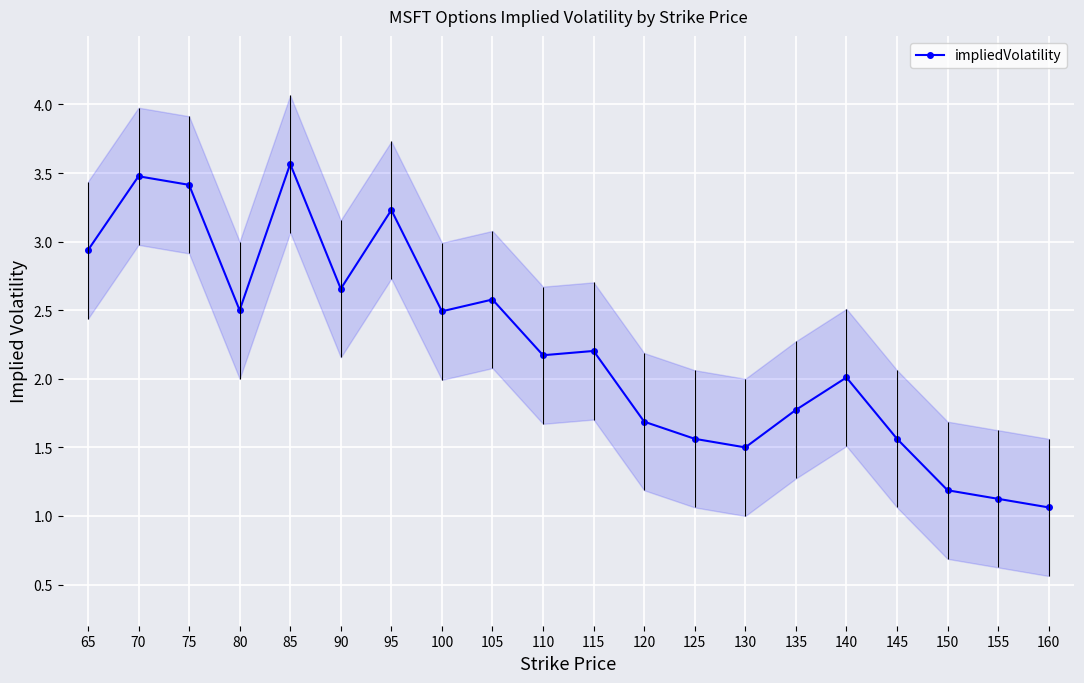

What is the change in value from 75 to 145?

-1.9